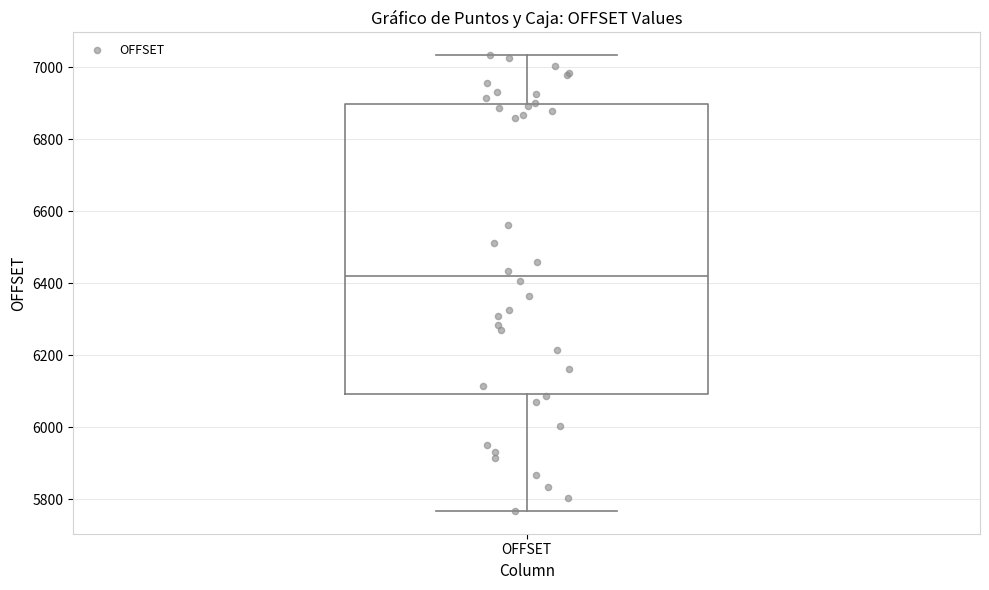

Transcribe this box plot: give where the median line is, the range the box spans, and where the two whiskers end, as read against the y-axis. The values are not printed on the chart, so give them approximately, as read against the axis.

median 6420, box 6100 to 6900, whiskers 5760 to 7040